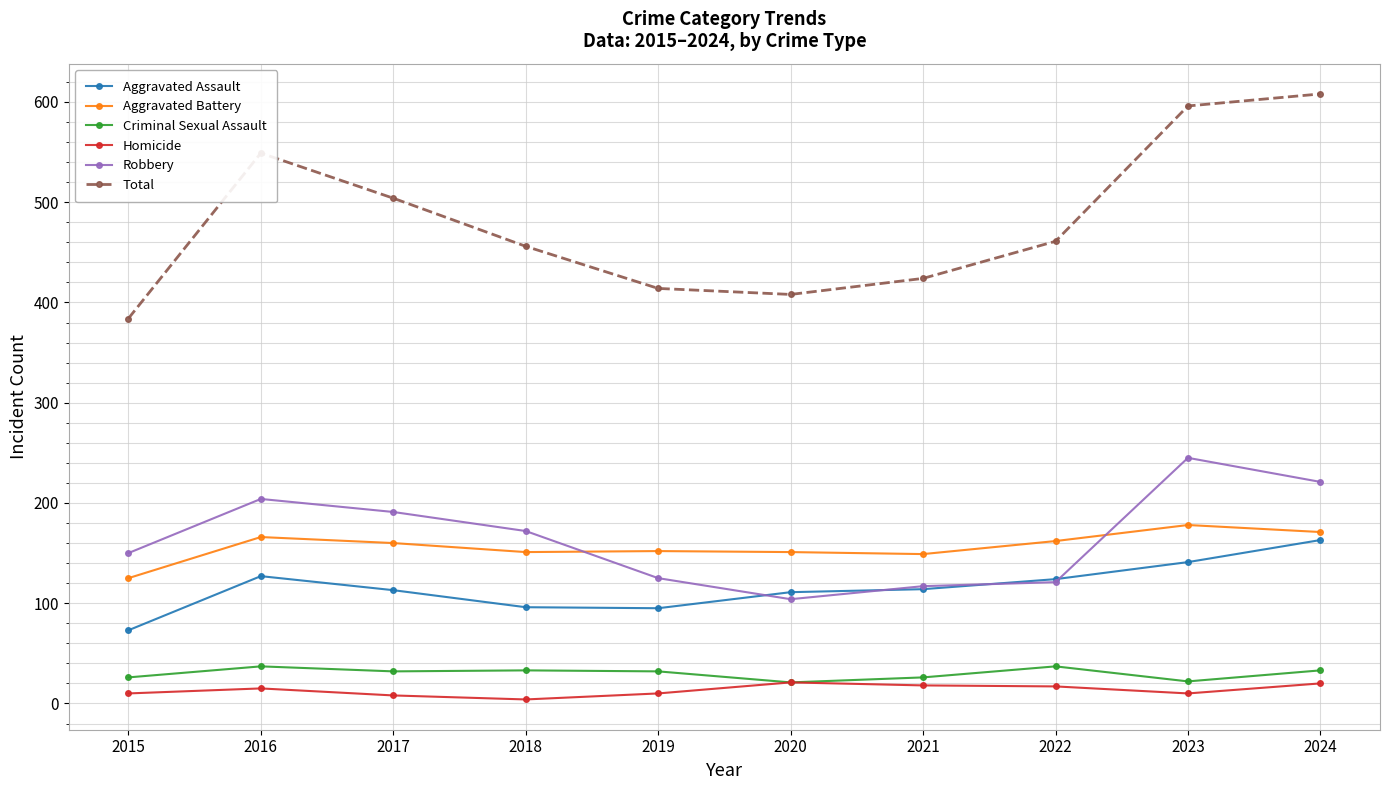

At which label is Total closest to 496?

2017